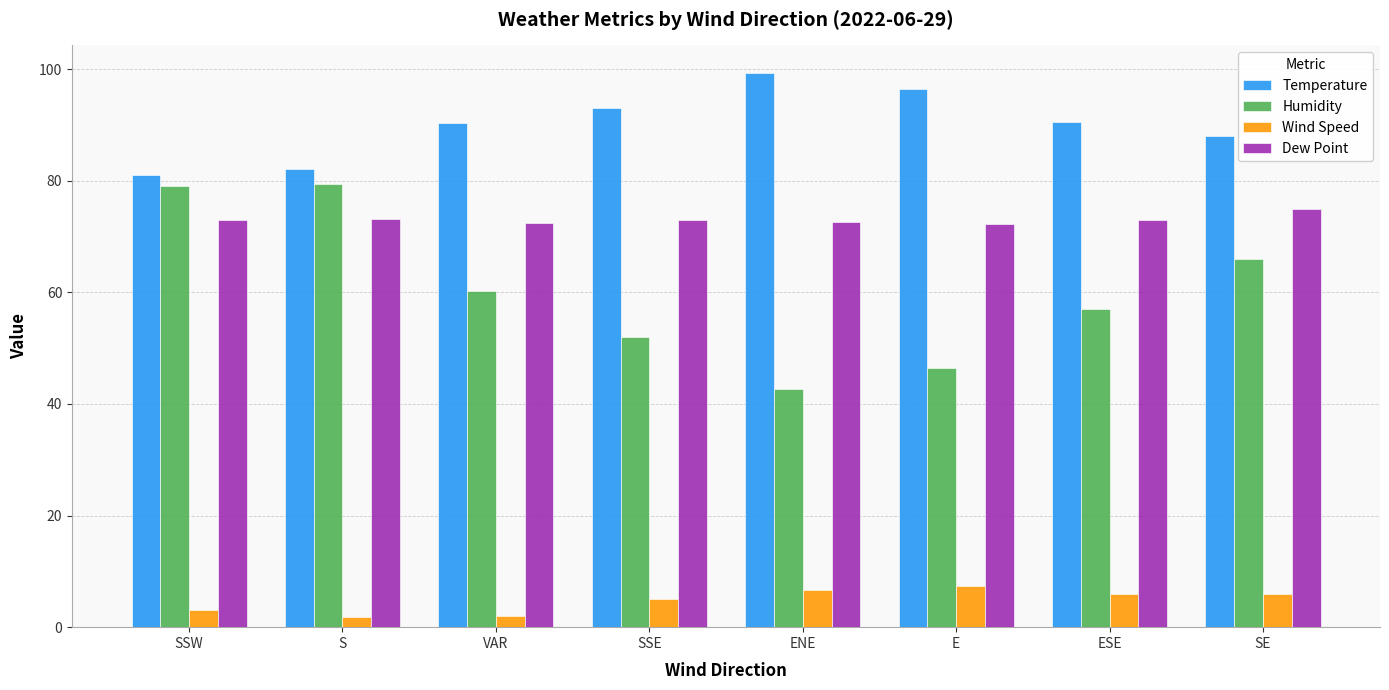

List the series in order of their peak value, highest first.

Temperature, Humidity, Dew Point, Wind Speed